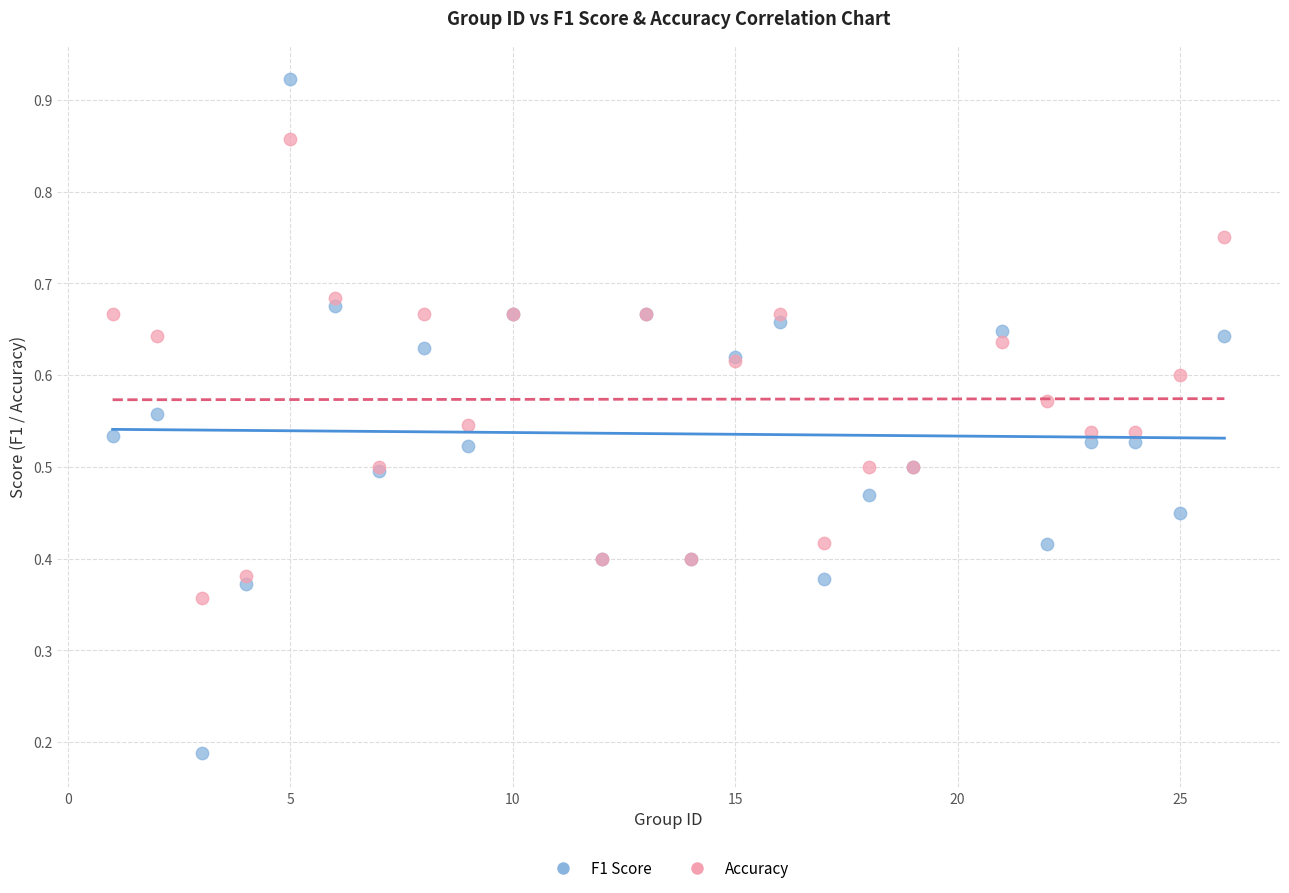

What are all the series names shown in the legend?

F1 Score, Accuracy